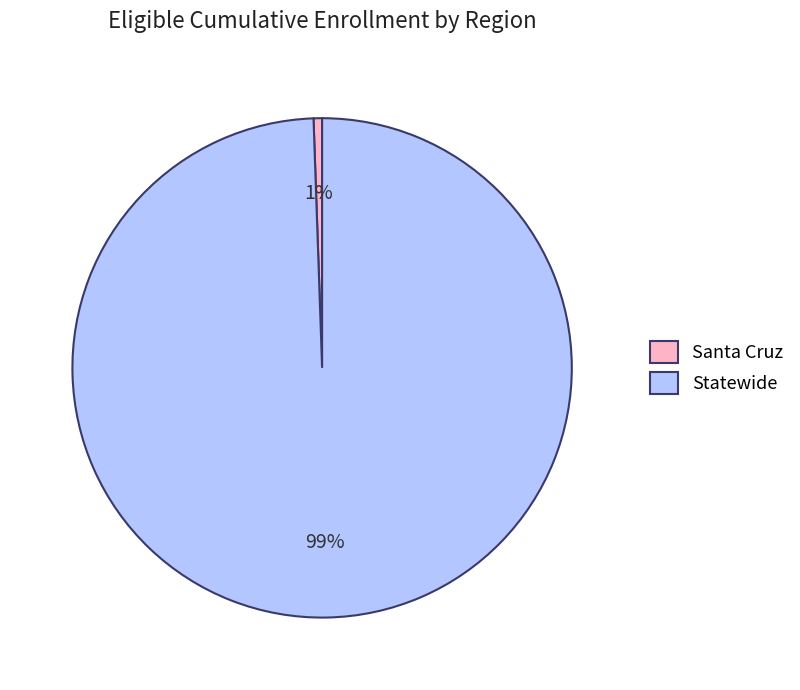

What percentage is the Statewide slice, to the nearest percent?

99%